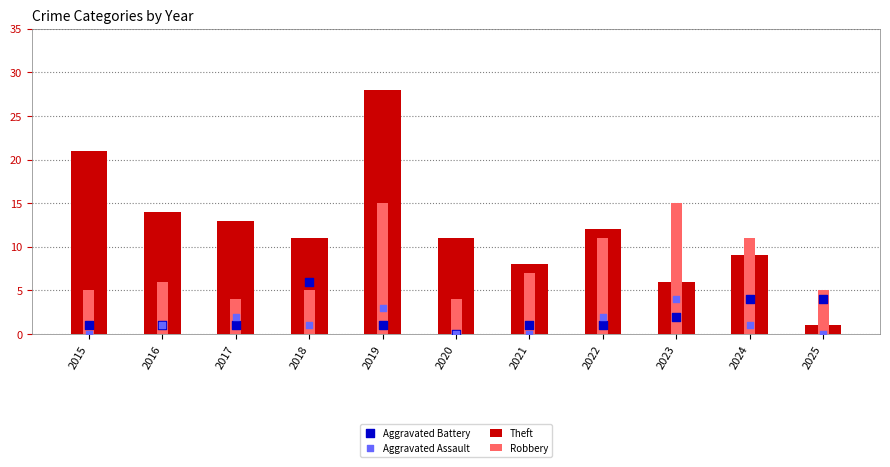

Which series reaches the minimum Y coordinate?

Aggravated Battery